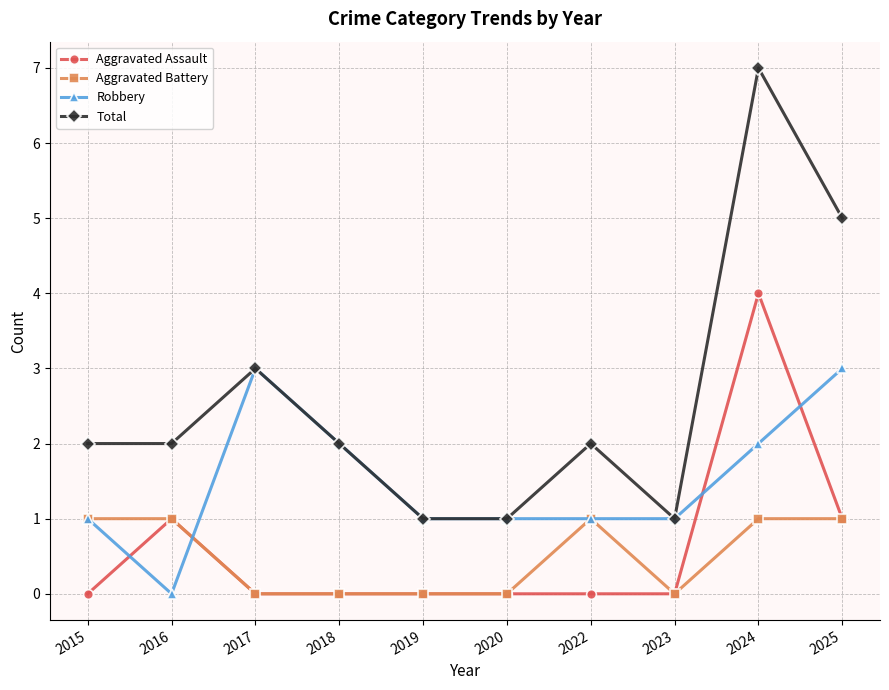

What is the difference between the maximum and second lowest values in the Aggravated Battery series?

1